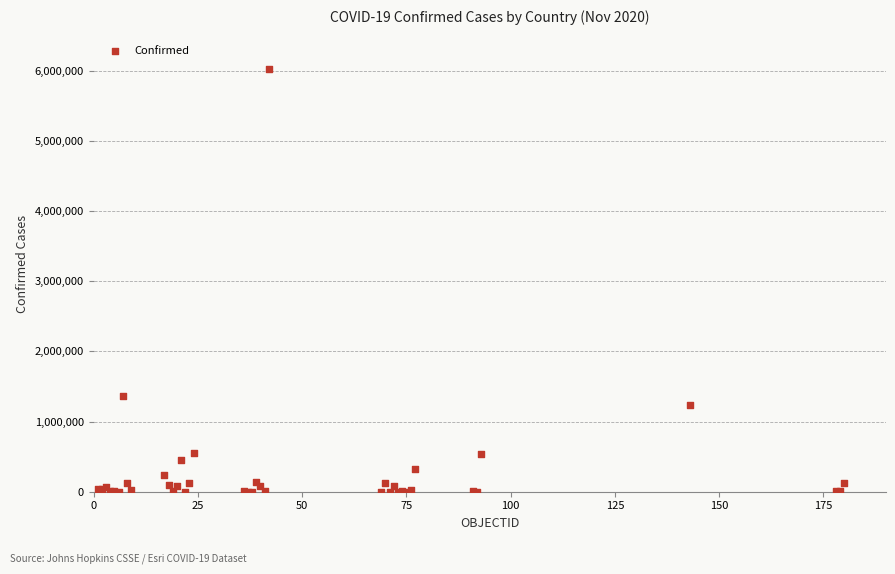

What Y value in the scatter plot is closest to 3010151?

1359042